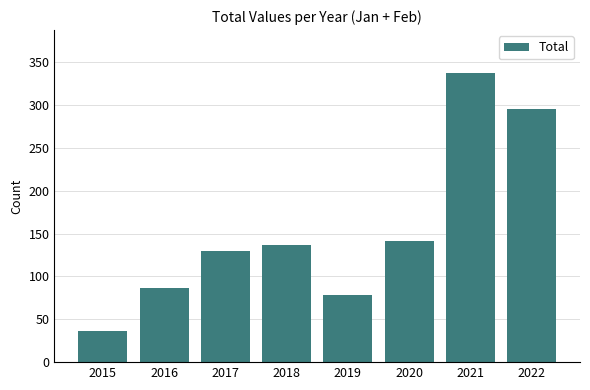

Rank the categories by value from lowest to highest.

2015, 2019, 2016, 2017, 2018, 2020, 2022, 2021